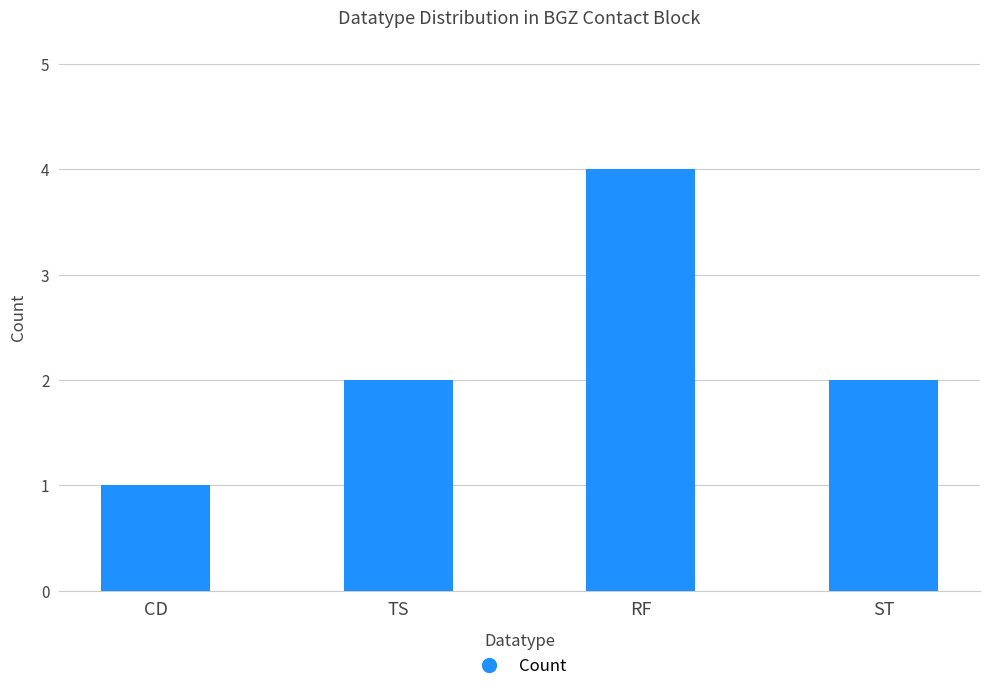

How many categories are shown in the chart?

4